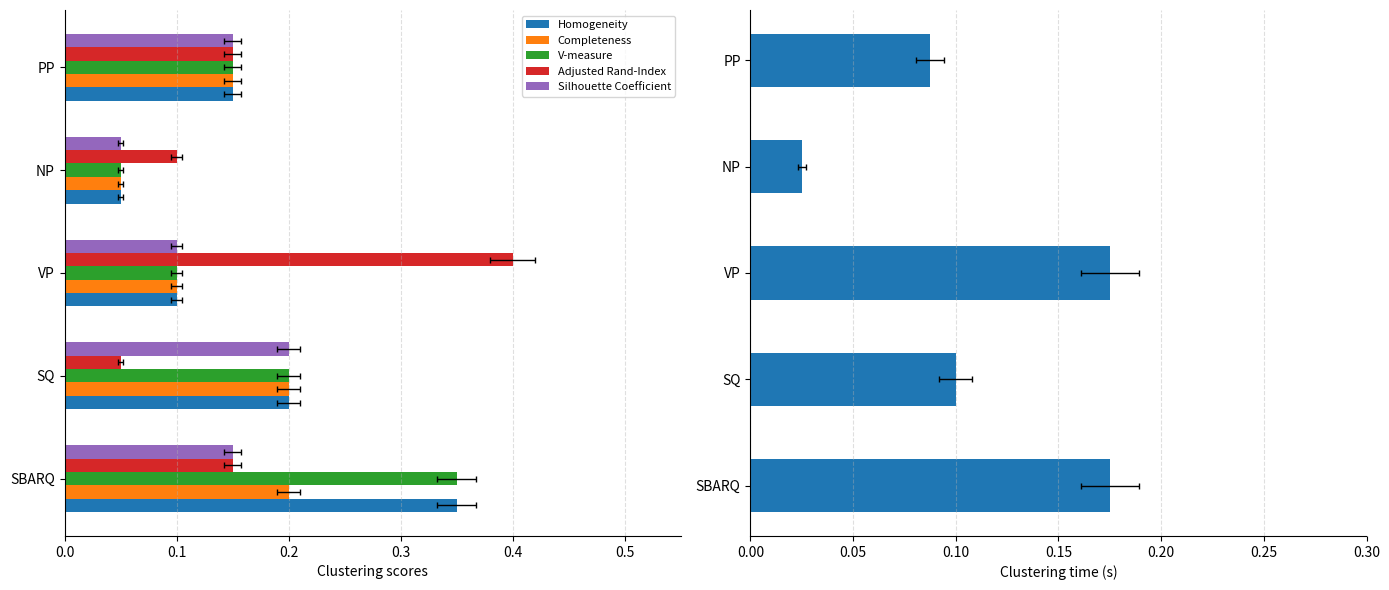

Which series changed the most between SQ and PP?

Adjusted Rand-Index